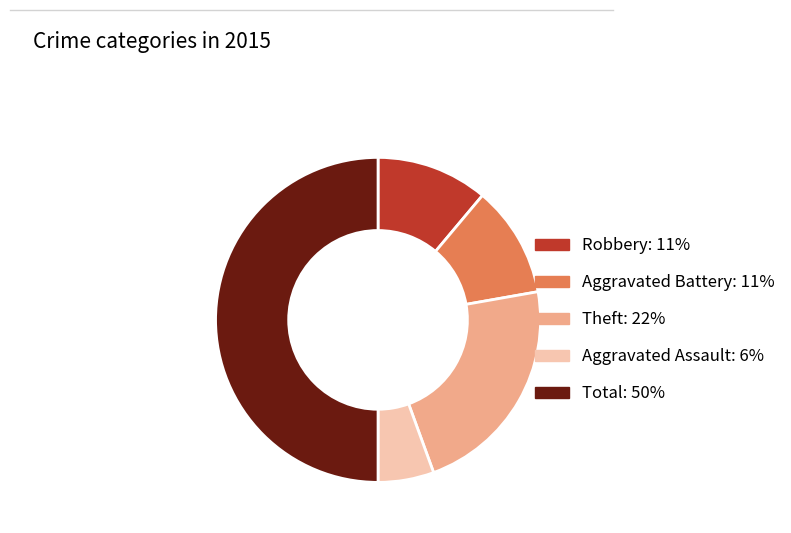

Combined, do Robbery and Aggravated Assault account for over 50%?

No